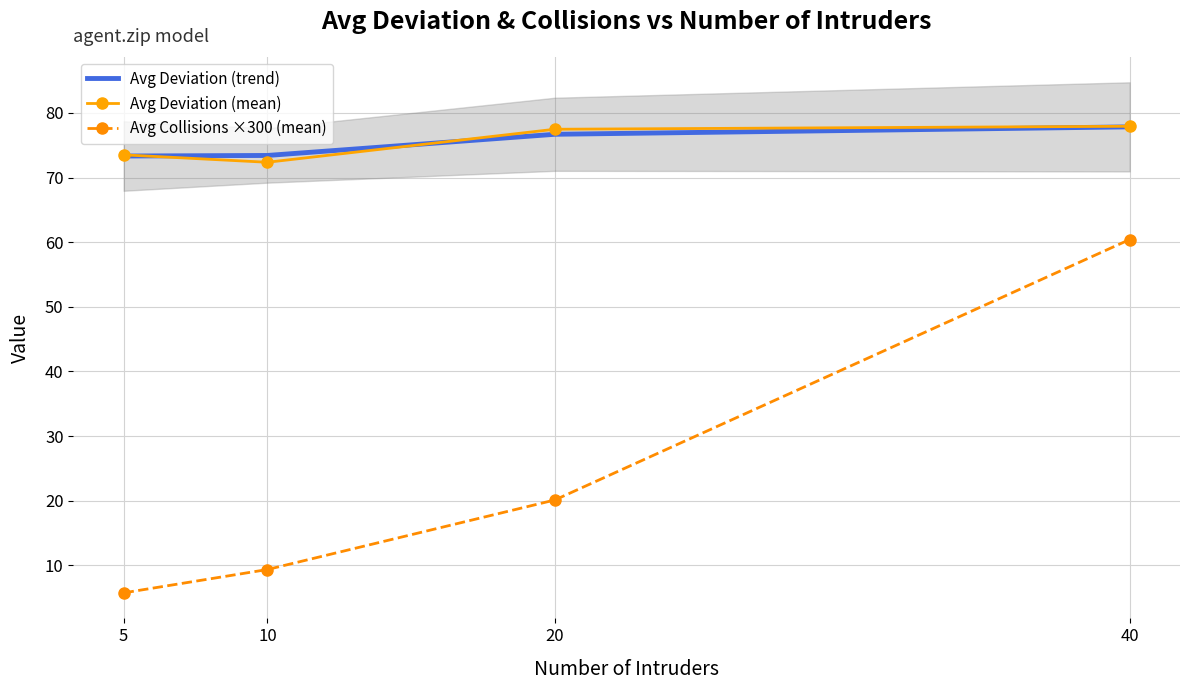

True or false: Avg Deviation (mean) has more than 0 interior local peaks.

False